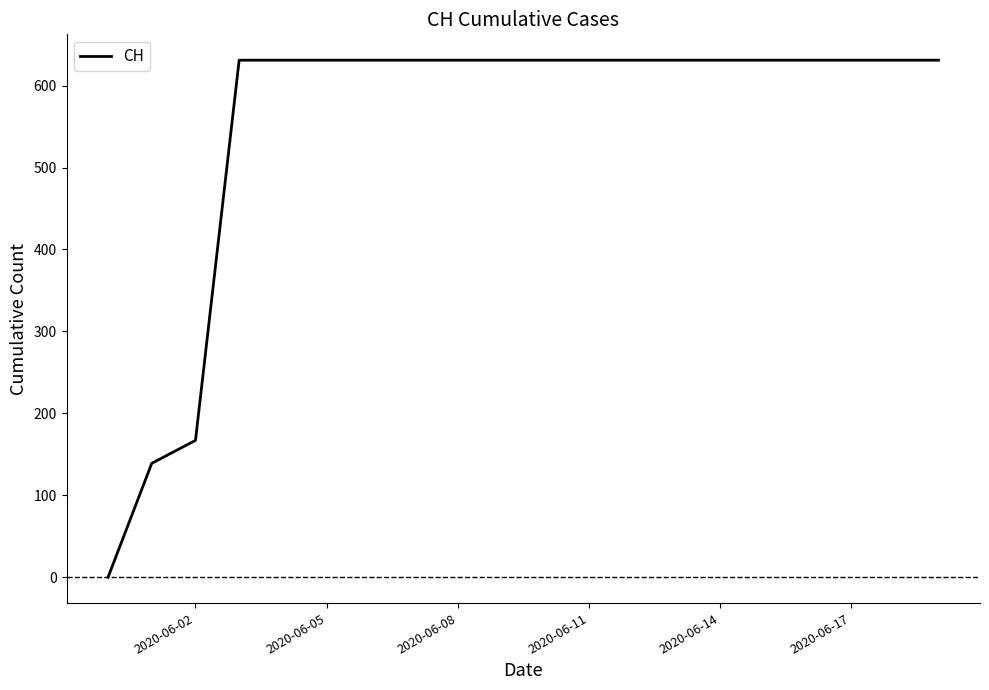

What is the difference between the maximum and minimum values?

631